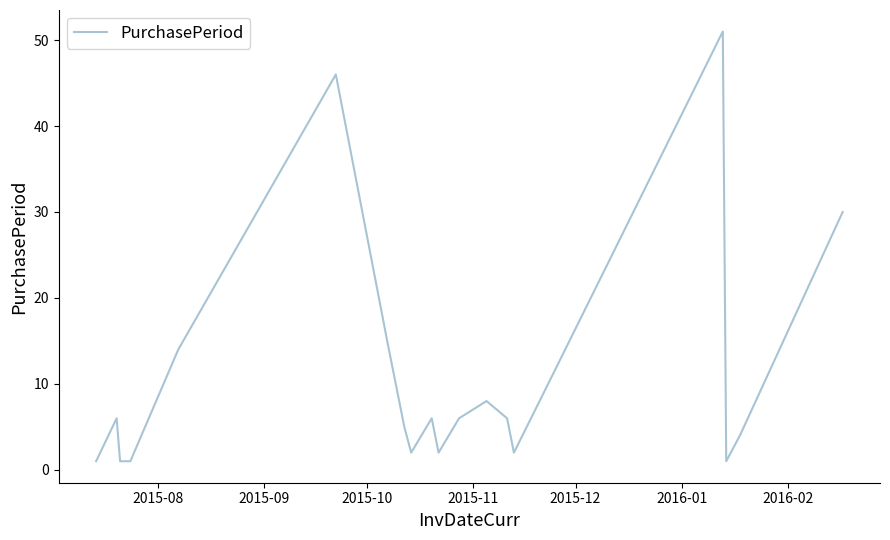

What is the difference between the maximum and minimum values?

50